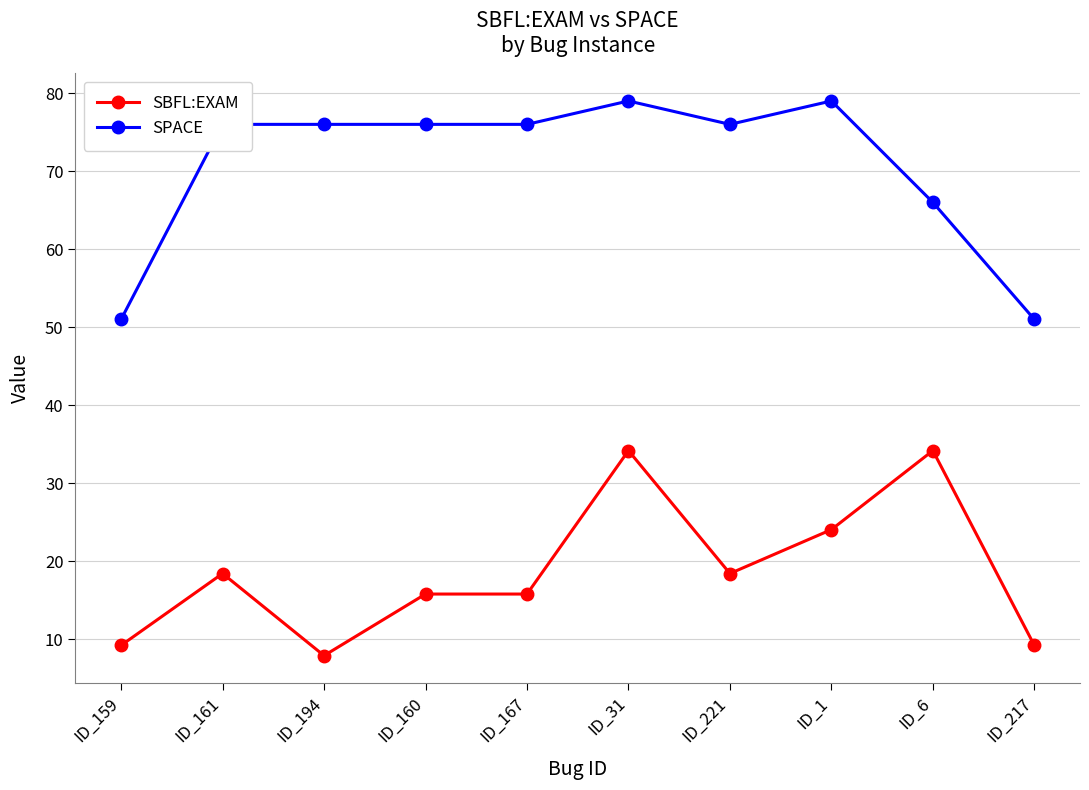

List the series in order of their peak value, highest first.

SPACE, SBFL:EXAM